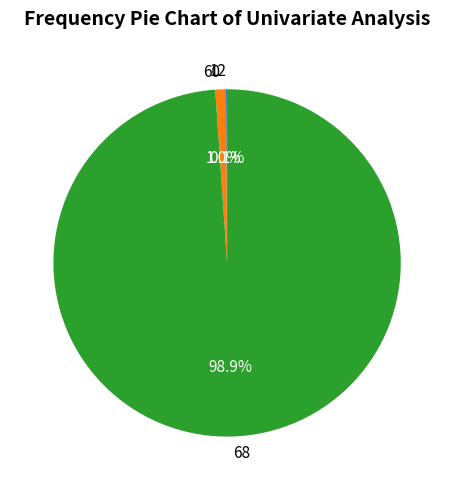

Which slice is the largest?

68